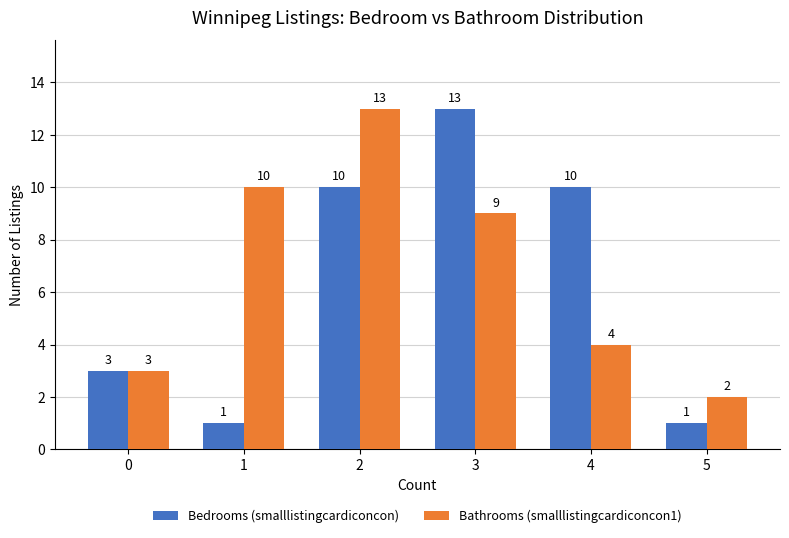

How many groups of bars are there?

6